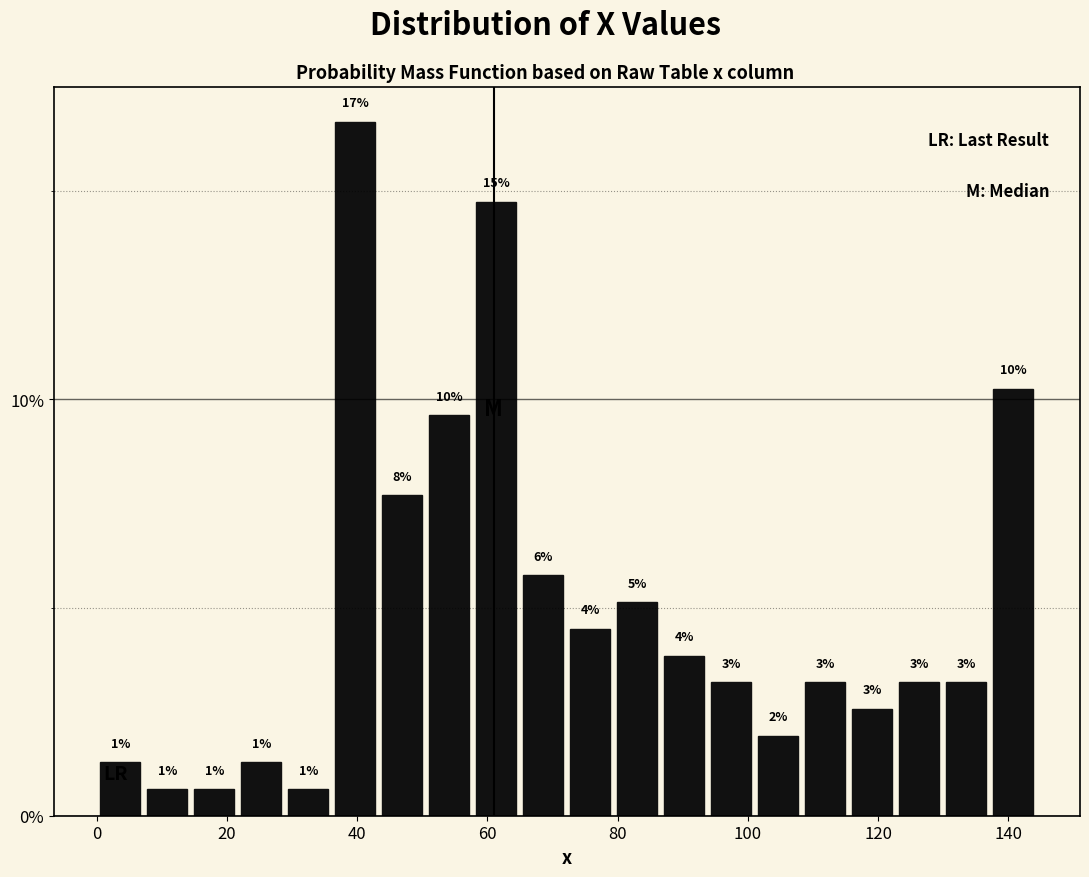

Read against the x-axis, roughly where is the centre of the tallest bar?

40